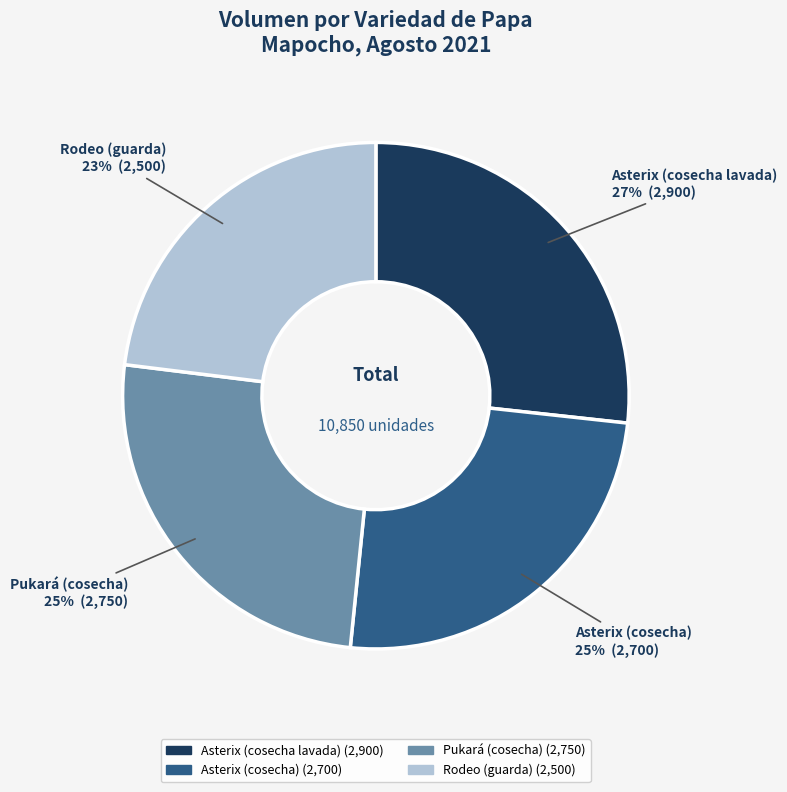

To the nearest percent, what is the combined percentage of Rodeo (guarda) and Pukará (cosecha)?

48%